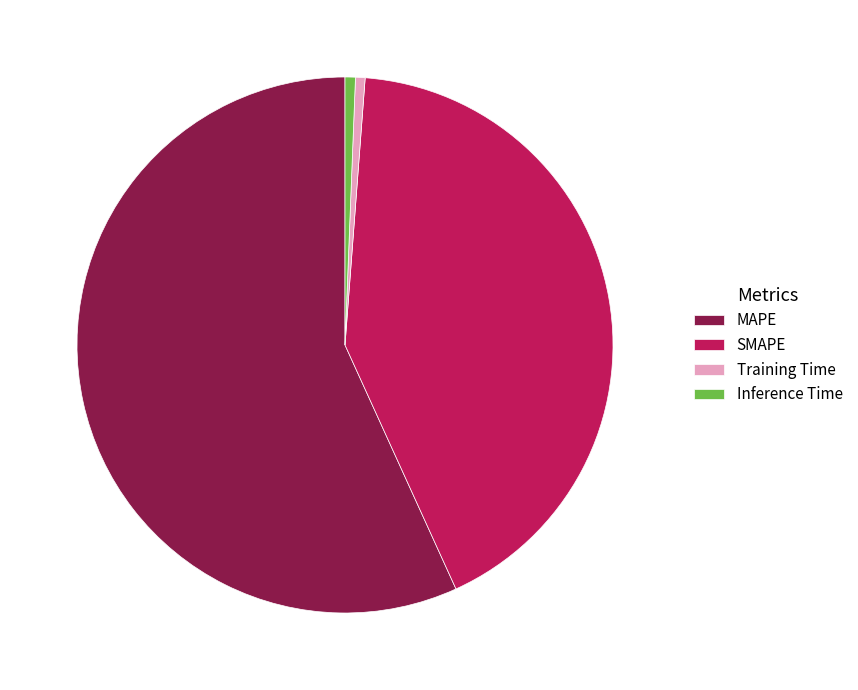

Is MAPE the majority of the pie?

Yes